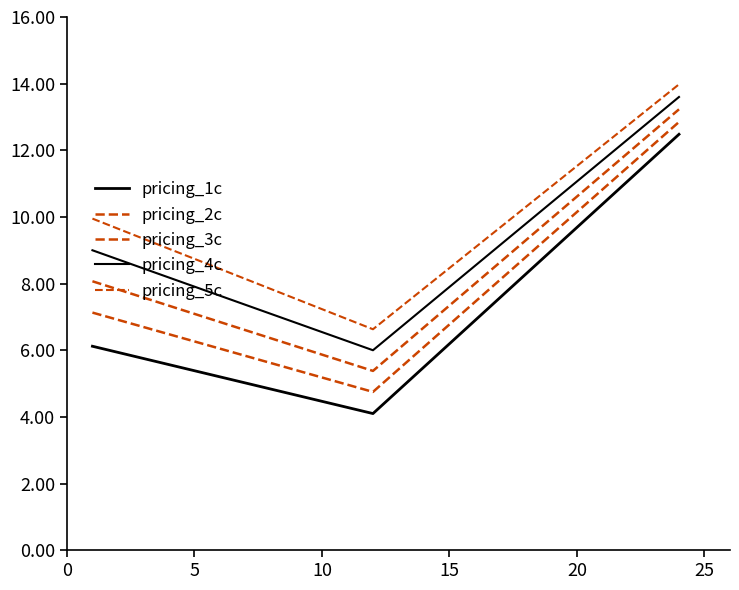

How many lines are shown in the chart?

5